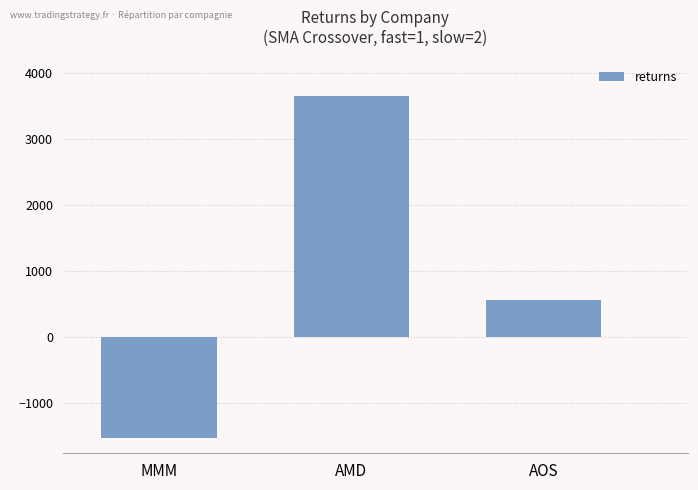

Does the chart contain any negative values?

Yes